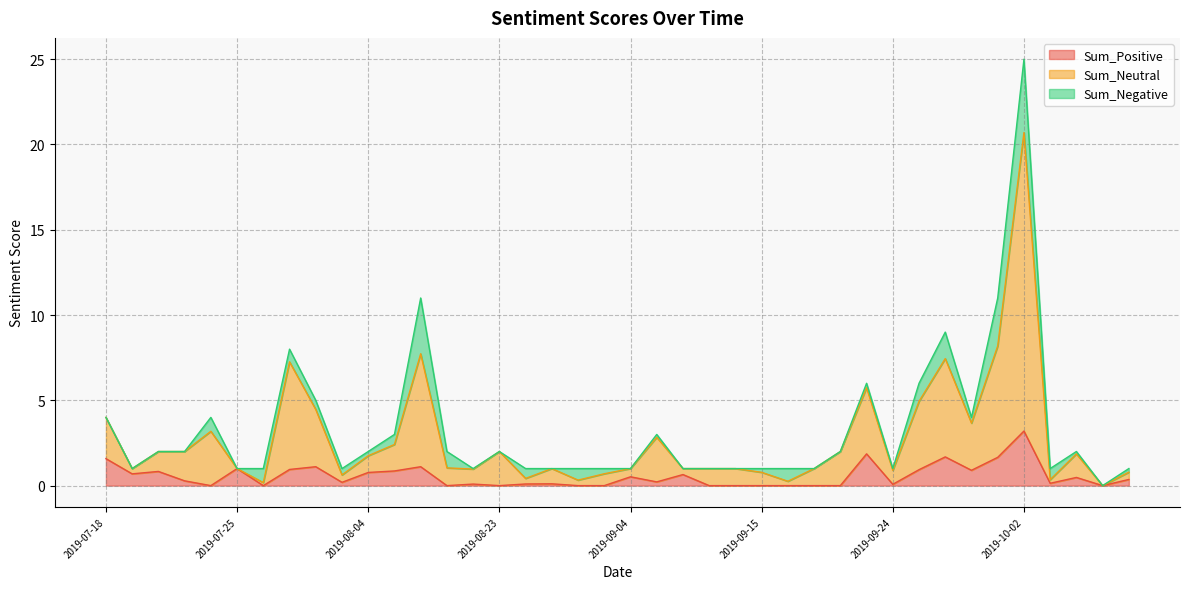

What is the average value of the Sum_Positive series?

0.6